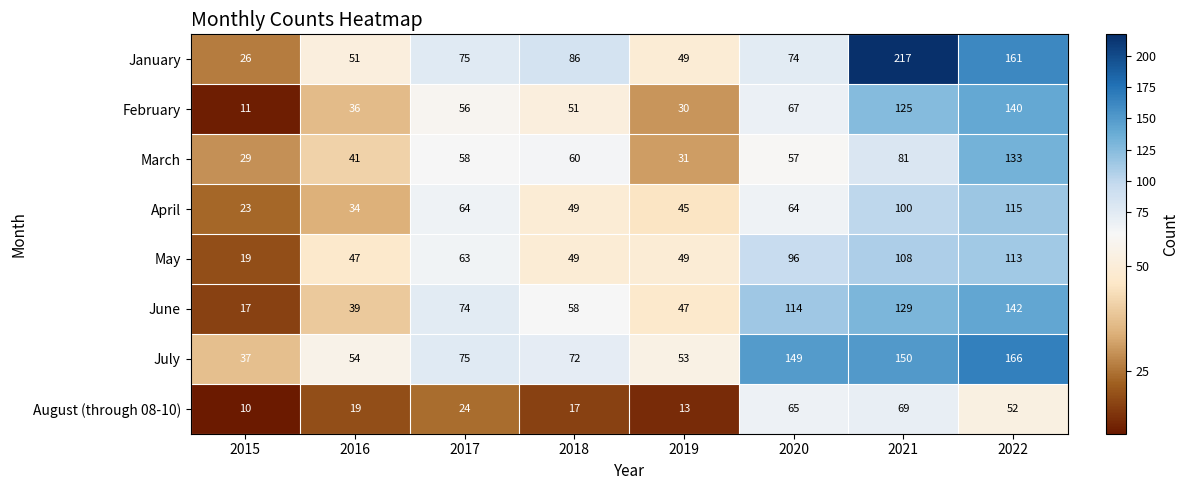

Which category has the highest value across all series?

2021